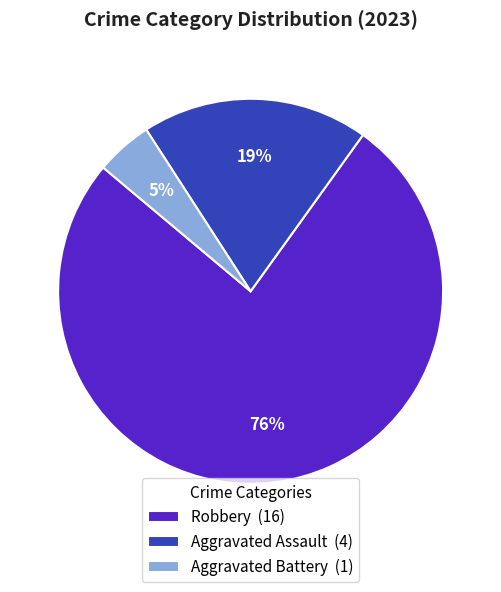

What is the largest slice in the pie chart?

Robbery (16)